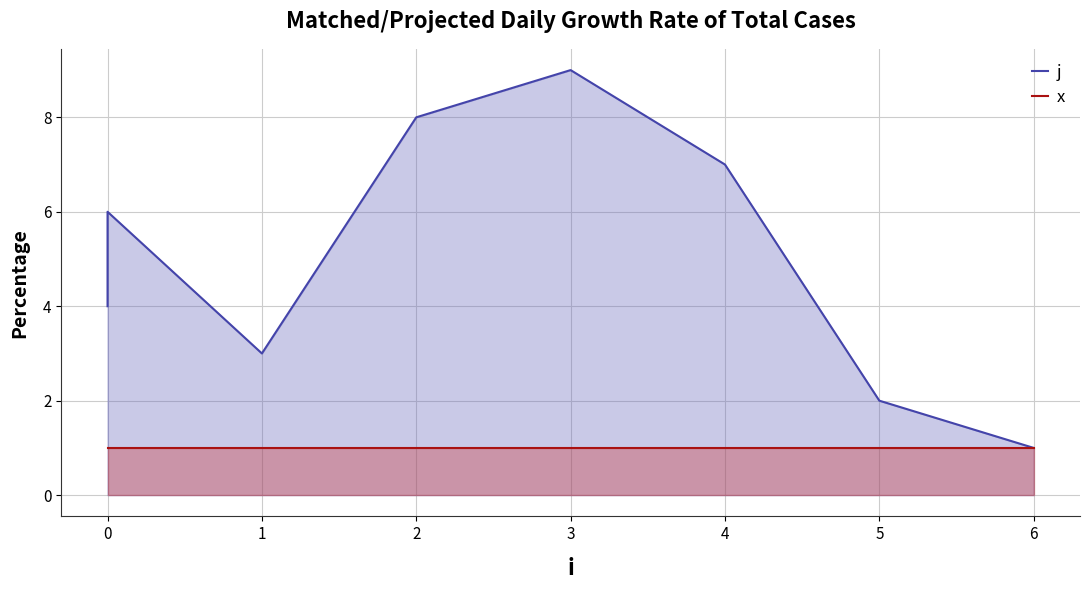

True or false: x and j cross at least once.

False